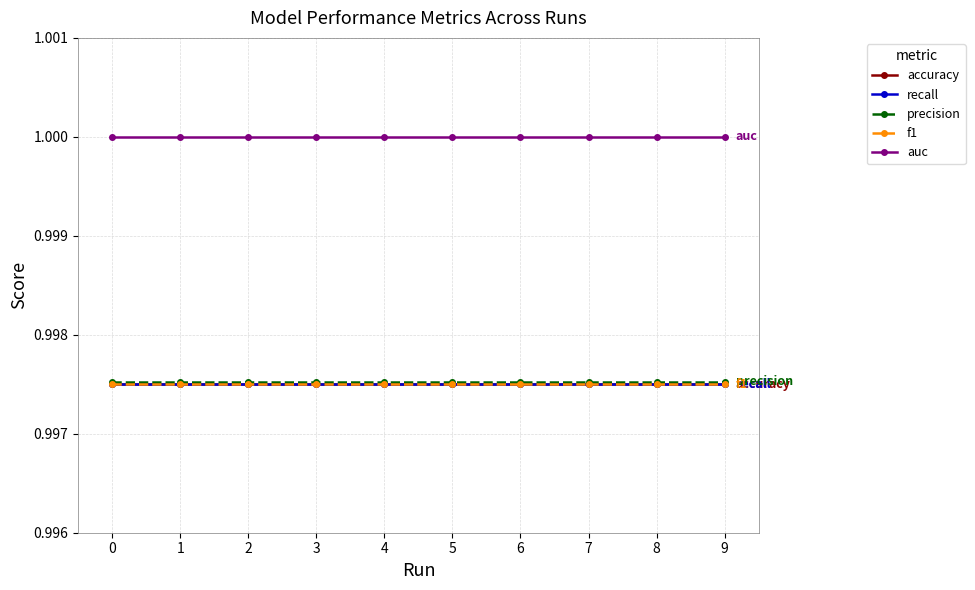

Does the chart have visible grid lines?

Yes